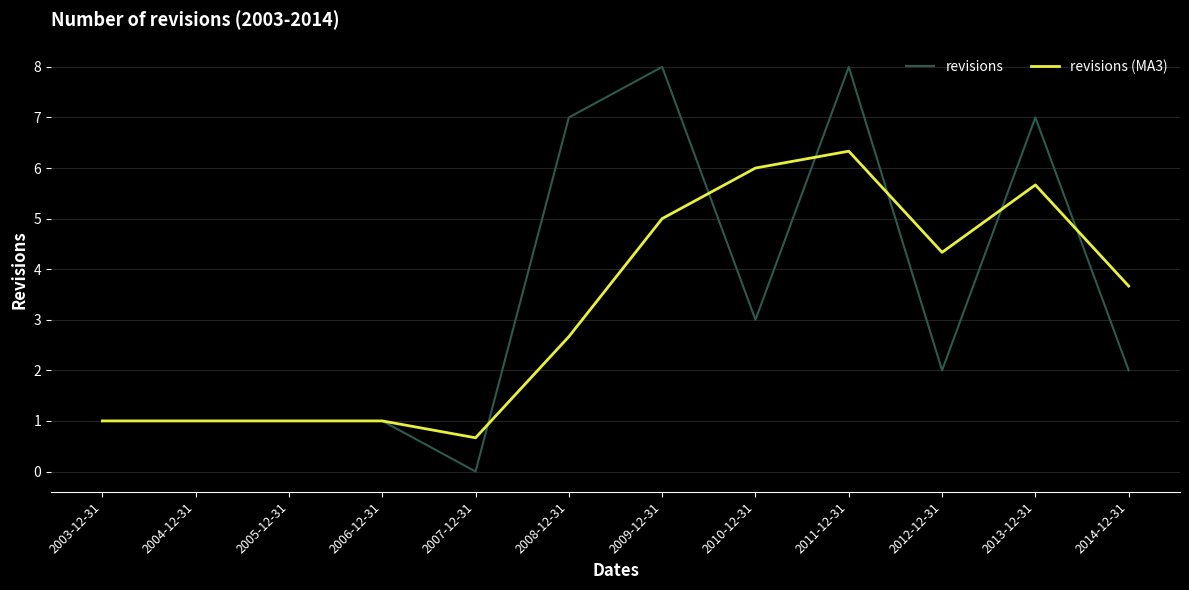

Reading left to right, what are all the values shown in this chart?

revisions: 2003-12-31=1.0	2004-12-31=1.0	2005-12-31=1.0	2006-12-31=1.0	2007-12-31=0.0	2008-12-31=7.0	2009-12-31=8.0	2010-12-31=3.0	2011-12-31=8.0	2012-12-31=2.0	2013-12-31=7.0	2014-12-31=2.0
revisions (MA3): 2003-12-31=1.0	2004-12-31=1.0	2005-12-31=1.0	2006-12-31=1.0	2007-12-31=0.7	2008-12-31=2.7	2009-12-31=5.0	2010-12-31=6.0	2011-12-31=6.3	2012-12-31=4.3	2013-12-31=5.7	2014-12-31=3.7